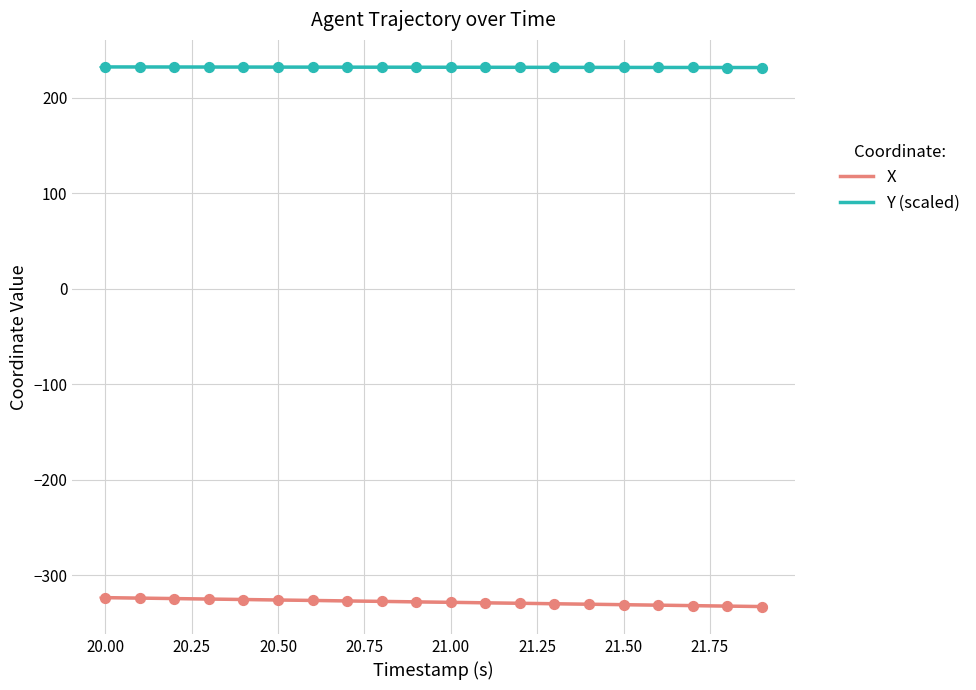

At how many categories does at least one series exceed -121?

20